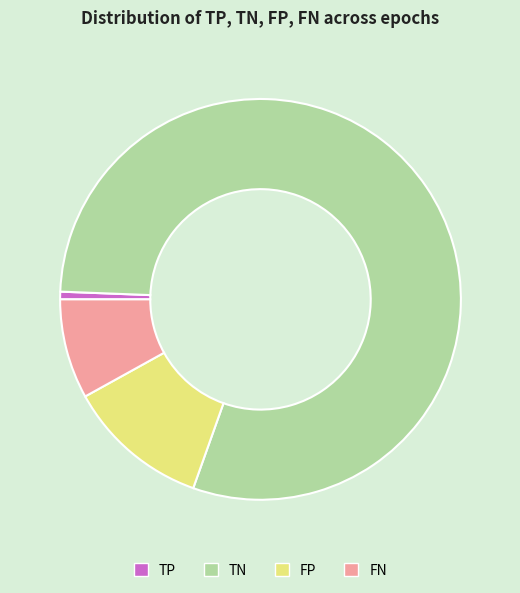

Which slice is the largest?

TN